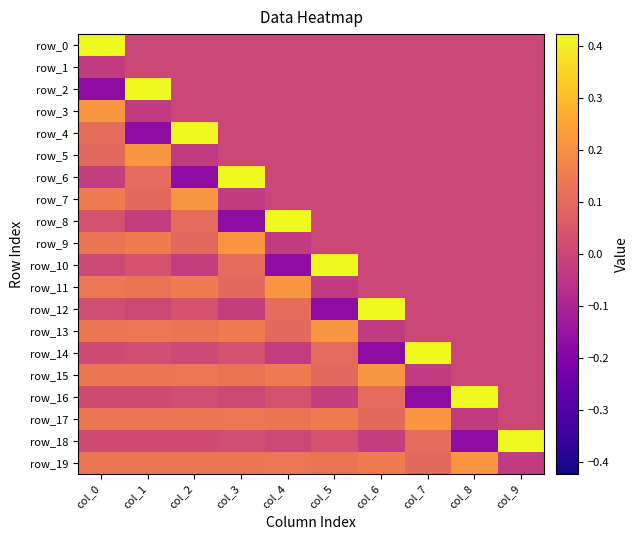

At which label does row_19 first exceed 0?

col_0